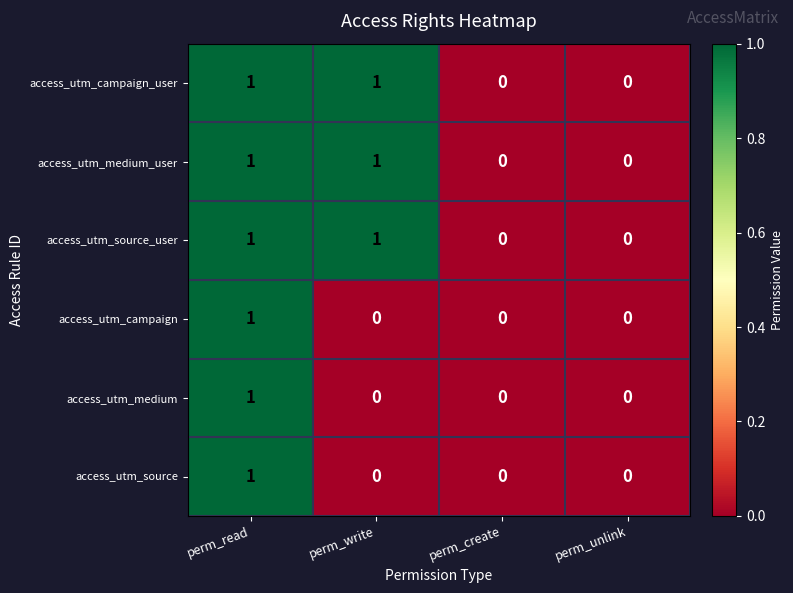

What is the total value across all series at perm_read?

6